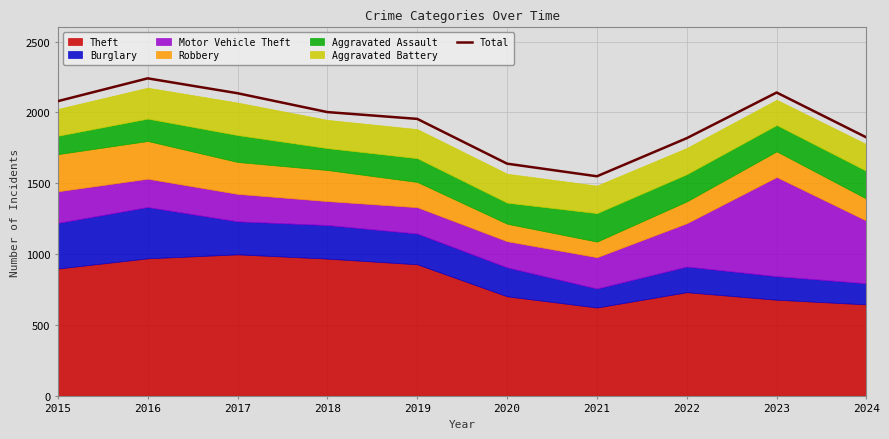

Rank the categories by value from lowest to highest.

2021, 2020, 2022, 2024, 2019, 2018, 2015, 2017, 2023, 2016